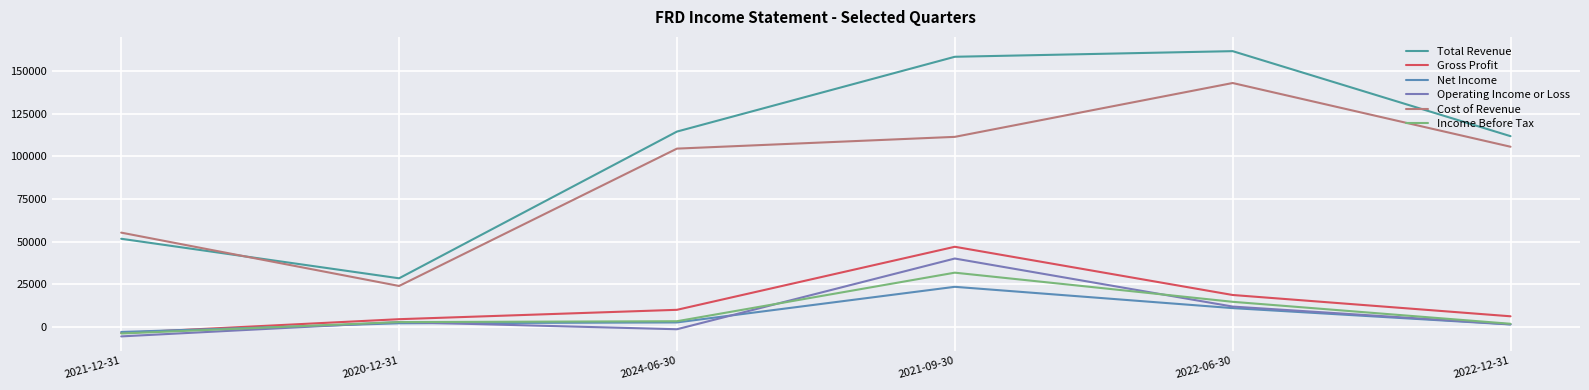

What are all the series names shown in the legend?

Total Revenue, Gross Profit, Net Income, Operating Income or Loss, Cost of Revenue, Income Before Tax